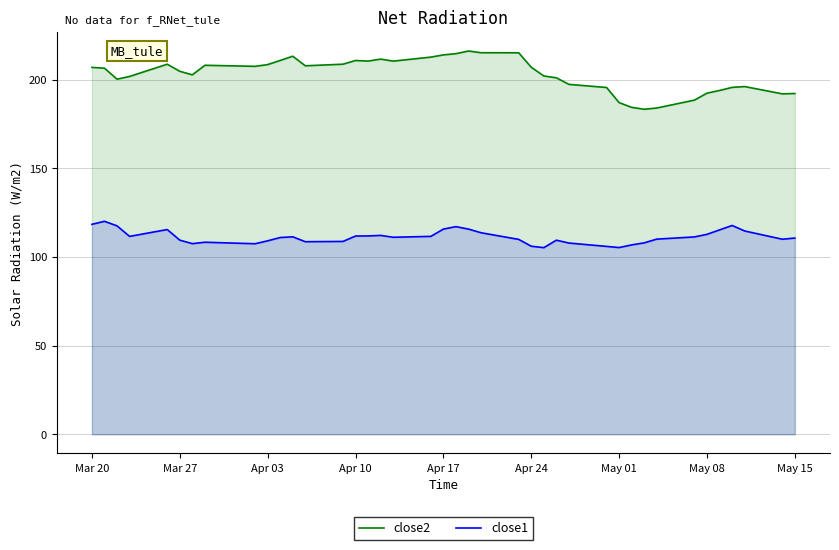

Reading left to right, transcribe all the data shown in this chart.

close2: 206.8	206.4	200.2	201.7	208.6	204.6	202.6	208.0	207.4	208.4	210.7	213.1	207.7	208.6	210.7	210.4	211.5	210.4	212.6	213.9	214.6	216.1	215.1	215.1	206.9	202.0	201.0	197.3	195.5	187.0	184.3	183.2	183.9	188.4	192.3	193.8	195.6	196.0	191.9	192.1
close1: 118.4	120.1	117.5	111.6	115.4	109.5	107.5	108.3	107.4	109.1	110.9	111.3	108.6	108.7	111.8	111.8	112.1	111.1	111.6	115.7	117.1	115.7	113.6	109.9	106.0	105.2	109.4	107.8	105.9	105.3	106.8	107.9	110.0	111.3	112.7	115.2	117.7	114.6	110.0	110.6